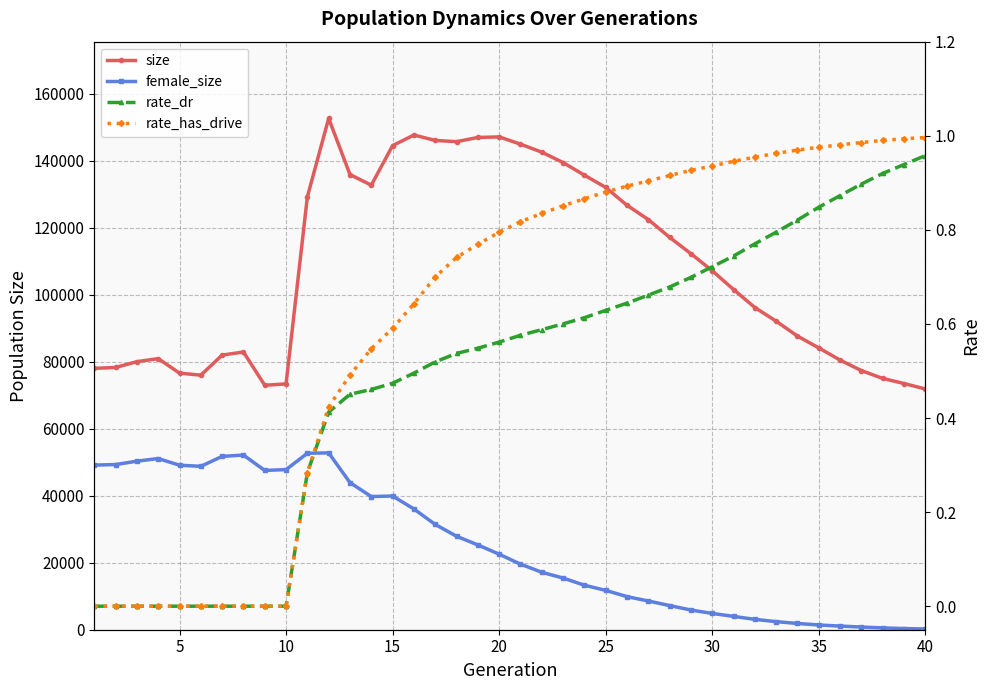

Reading left to right, transcribe all the data shown in this chart.

size: 78021.0	78288.0	80024.0	80933.0	76603.0	75985.0	81985.0	82908.0	72981.0	73378.0	129249.0	152653.0	135876.0	132718.0	144523.0	147684.0	146065.0	145704.0	146948.0	147123.0	144955.0	142568.0	139463.0	135697.0	132043.0	126703.0	122443.0	117135.0	112256.0	107157.0	101565.0	96185.0	92101.0	87653.0	84132.0	80486.0	77360.0	75022.0	73493.0	71879.0
female_size: 49151.0	49303.0	50318.0	51103.0	49109.0	48779.0	51743.0	52144.0	47549.0	47799.0	52681.0	52794.0	43913.0	39752.0	39915.0	36046.0	31425.0	27902.0	25317.0	22546.0	19576.0	17149.0	15429.0	13286.0	11748.0	9874.0	8578.0	7204.0	5881.0	4860.0	3984.0	3090.0	2411.0	1870.0	1410.0	1090.0	798.0	542.0	353.0	216.0
rate_dr: 0.0	0.0	0.0	0.0	0.0	0.0	0.0	0.0	0.0	0.0	0.3	0.4	0.5	0.5	0.5	0.5	0.5	0.5	0.5	0.6	0.6	0.6	0.6	0.6	0.6	0.6	0.7	0.7	0.7	0.7	0.7	0.8	0.8	0.8	0.8	0.9	0.9	0.9	0.9	1.0
rate_has_drive: 0.0	0.0	0.0	0.0	0.0	0.0	0.0	0.0	0.0	0.0	0.3	0.4	0.5	0.5	0.6	0.6	0.7	0.7	0.8	0.8	0.8	0.8	0.9	0.9	0.9	0.9	0.9	0.9	0.9	0.9	0.9	1.0	1.0	1.0	1.0	1.0	1.0	1.0	1.0	1.0